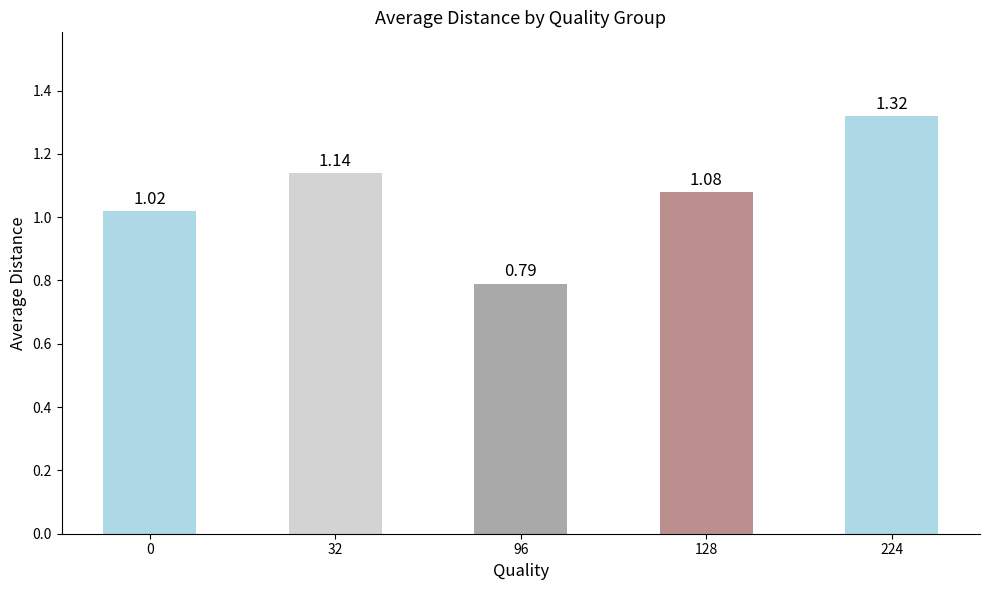

What is the change in value from 96 to 128?

+0.3